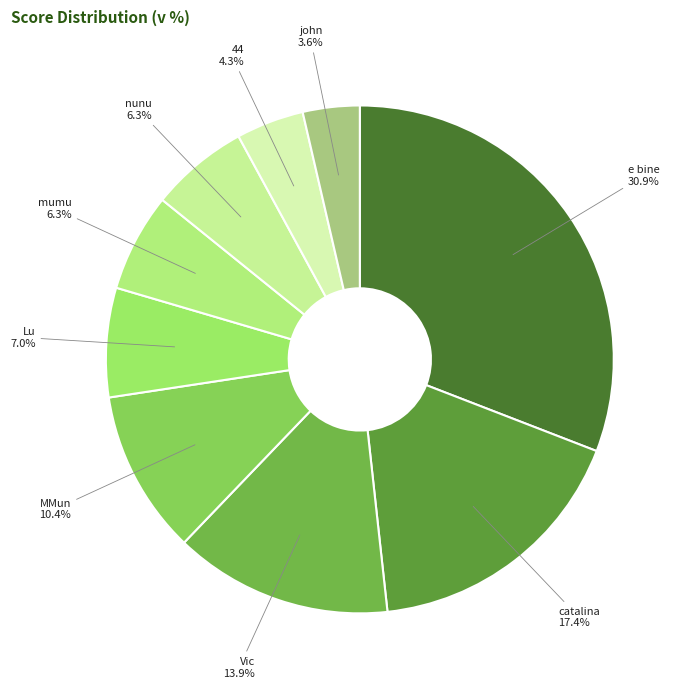

To the nearest percent, what is the difference between the catalina and 44 slice percentages?

13%